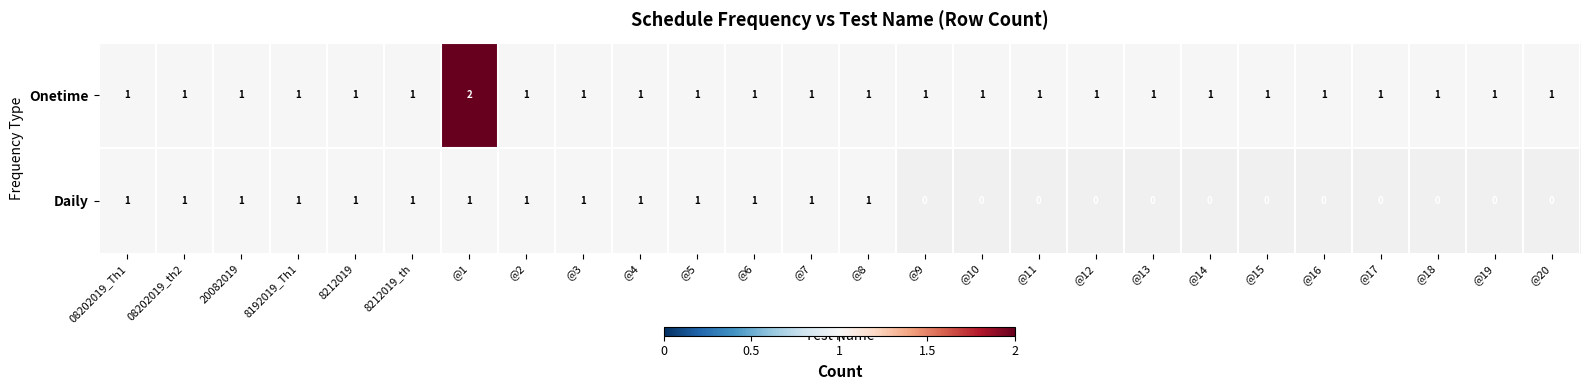

How many categories are shown in the chart?

26